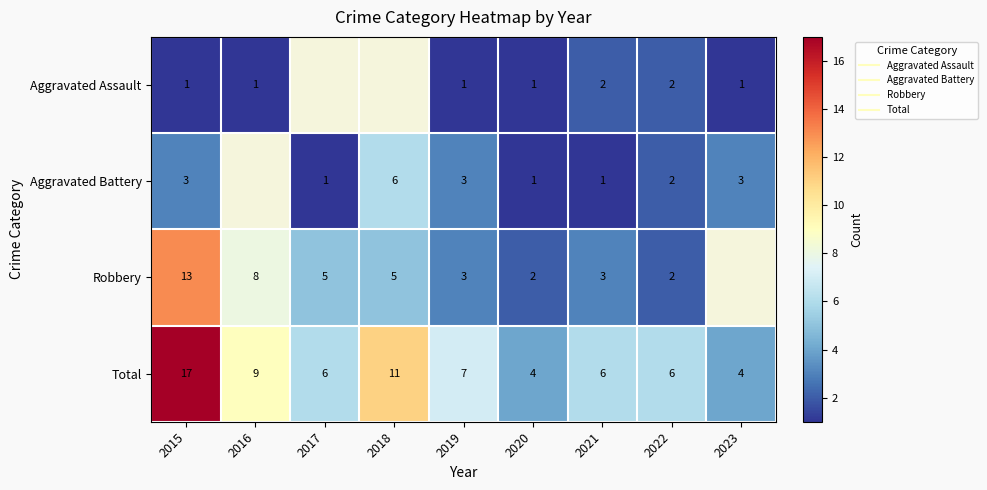

Between 2018 and 2017, which is larger?

2017